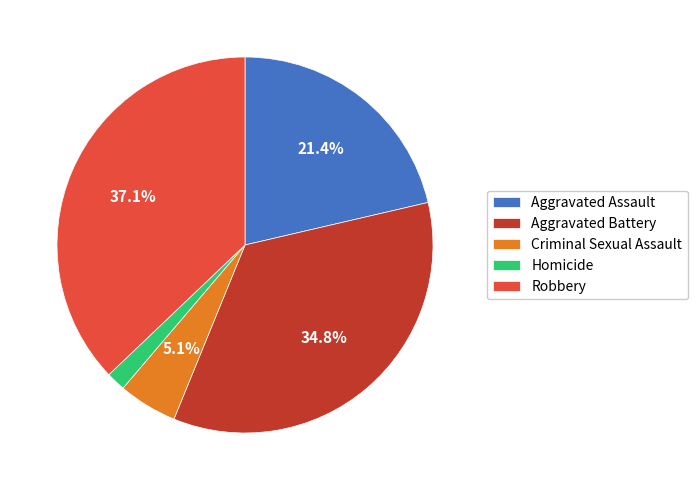

To the nearest percent, what portion does Criminal Sexual Assault represent?

5%